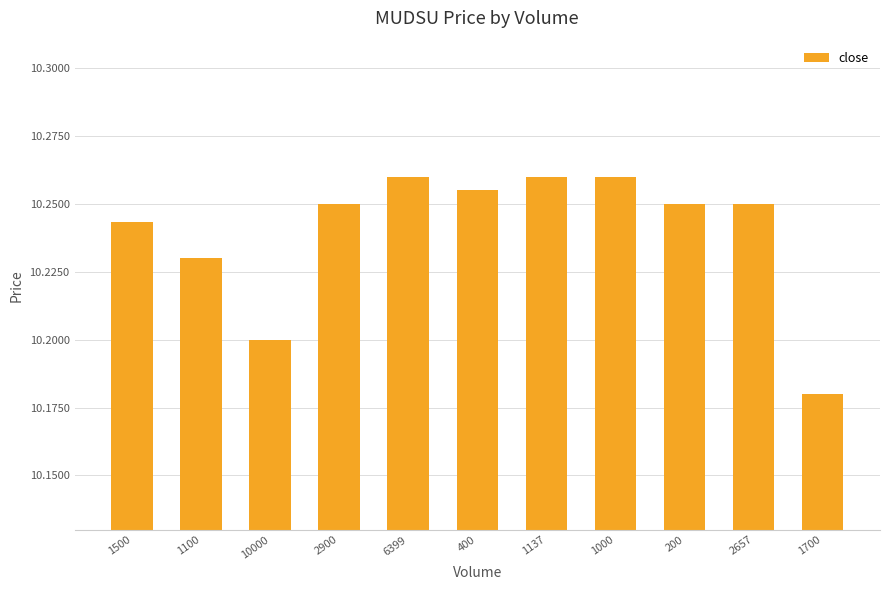

How many values are between 10 and 11?

11